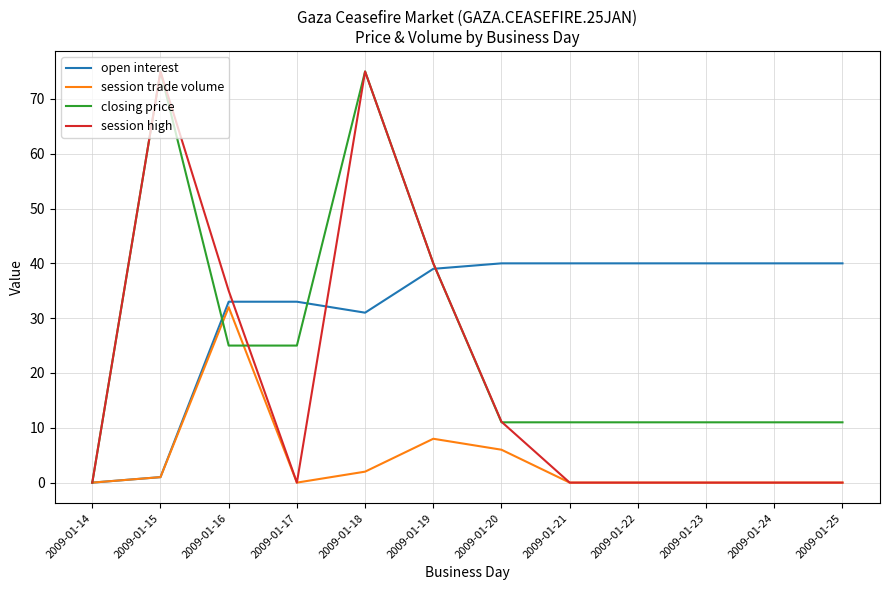

Where is the first local minimum for open interest?

2009-01-18